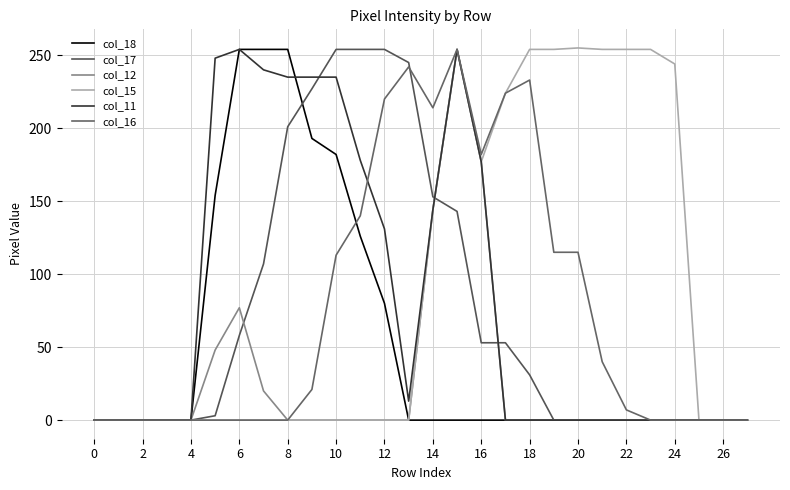

What is the sum of all col_18 values?

1497